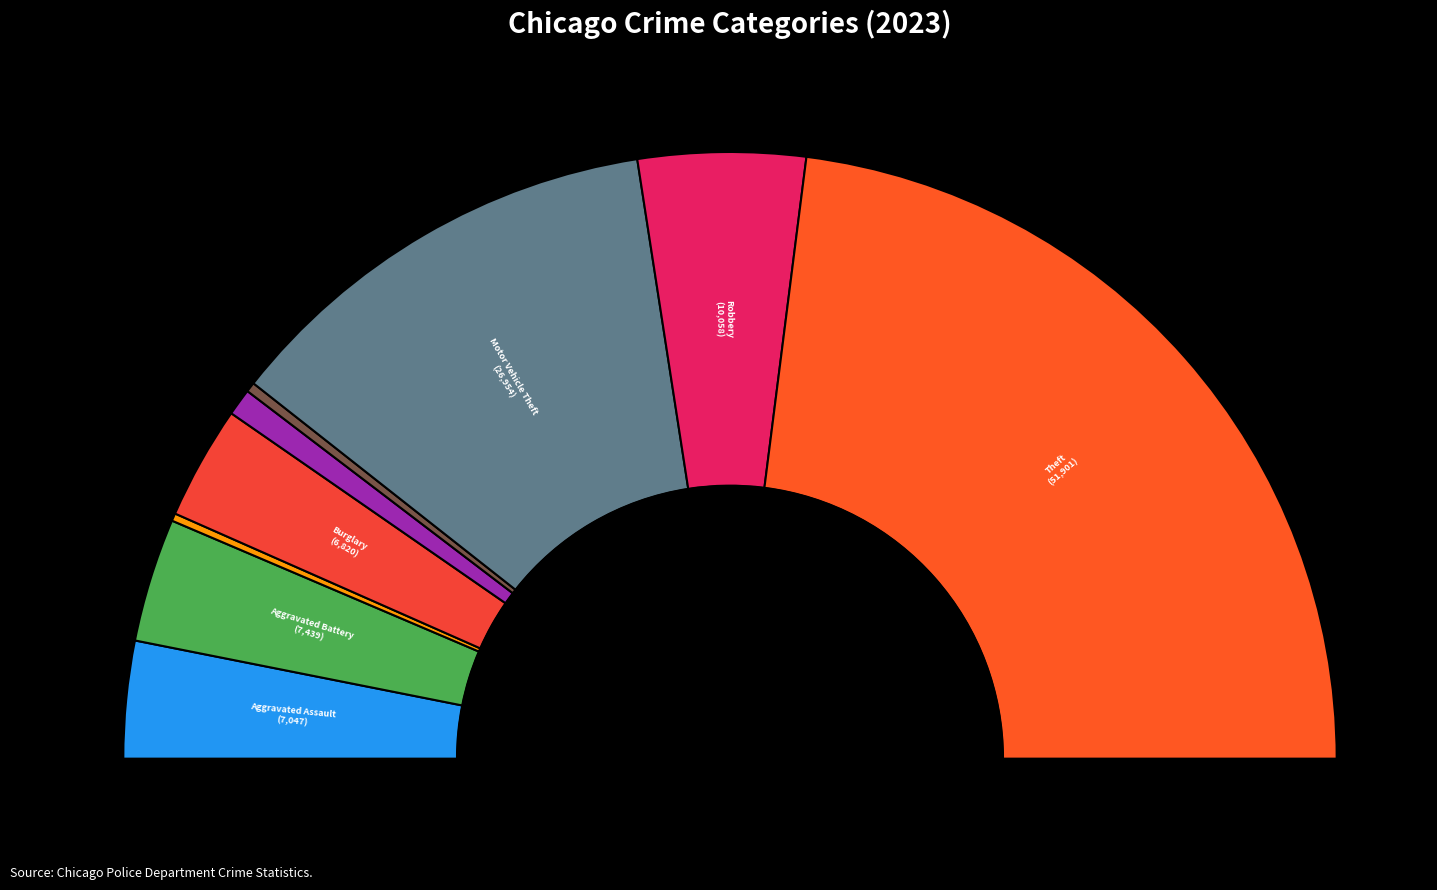

Combined, do Burglary and Aggravated Battery account for over 50%?

No